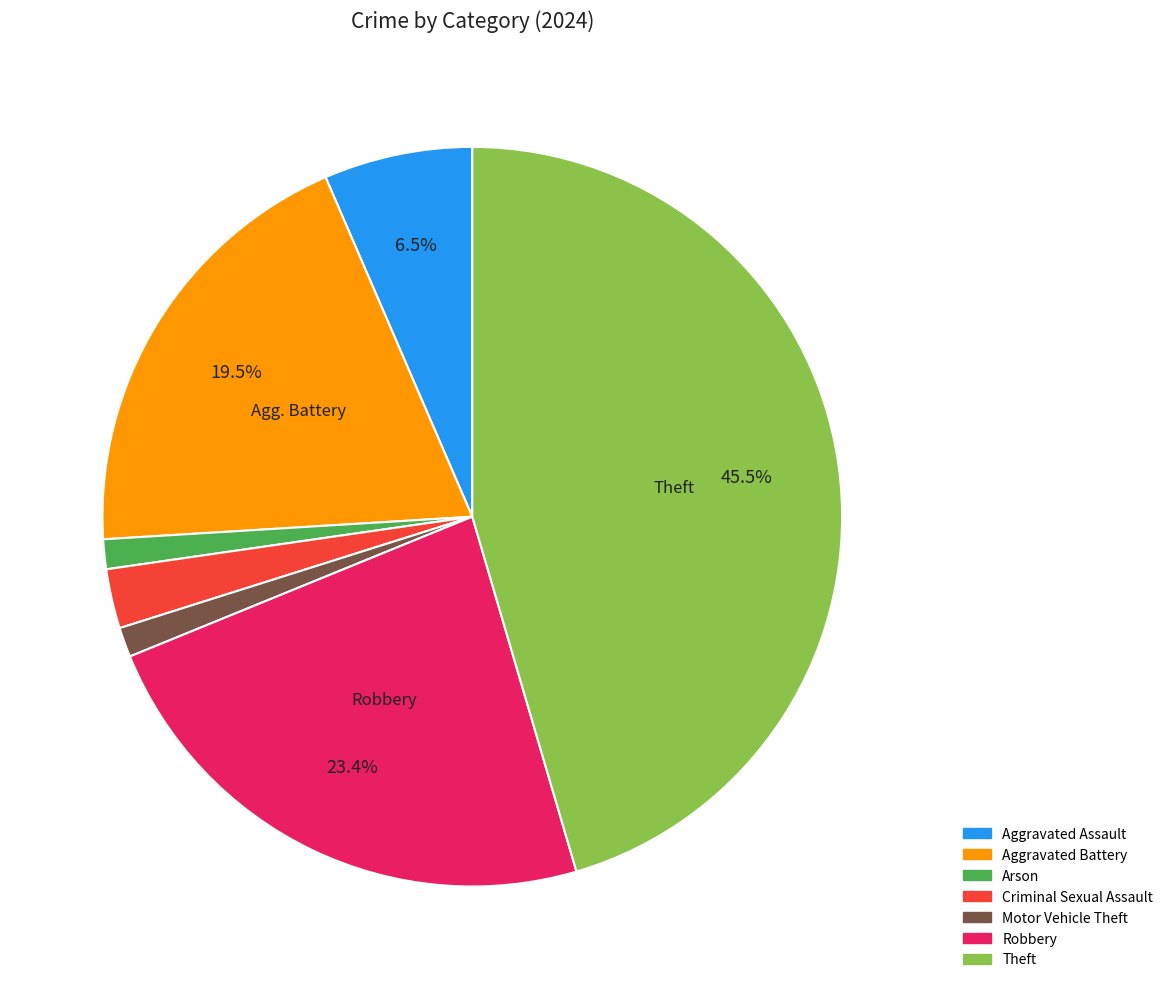

Is there a majority slice in this chart?

No